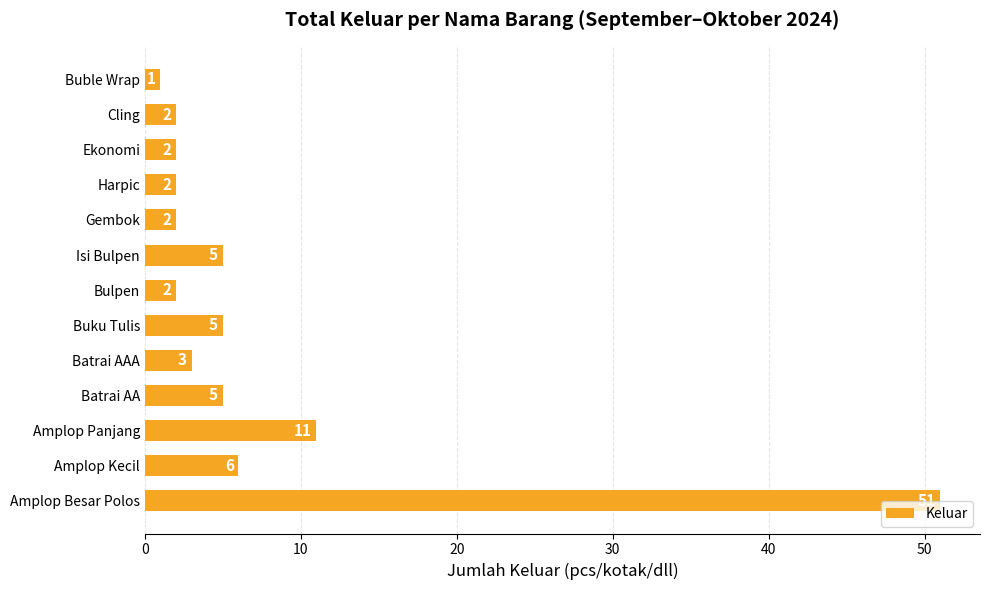

What is the ratio of the value at Cling to the value at Buble Wrap?

2.0